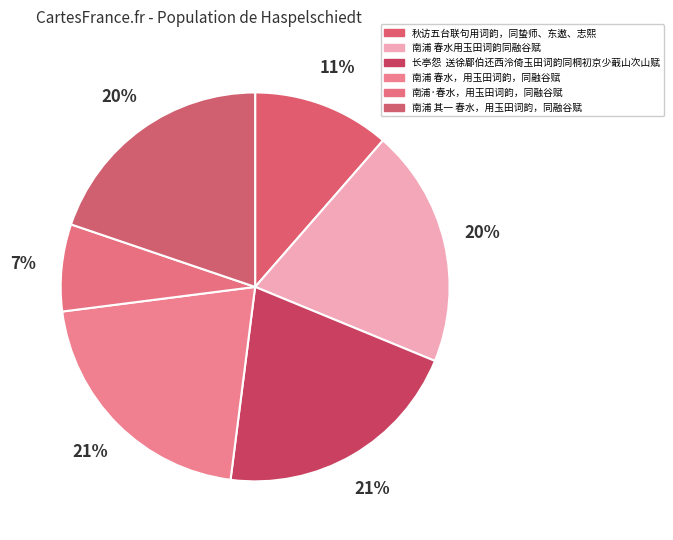

To the nearest percent, what is the difference between the largest and smallest slice percentages?

14%